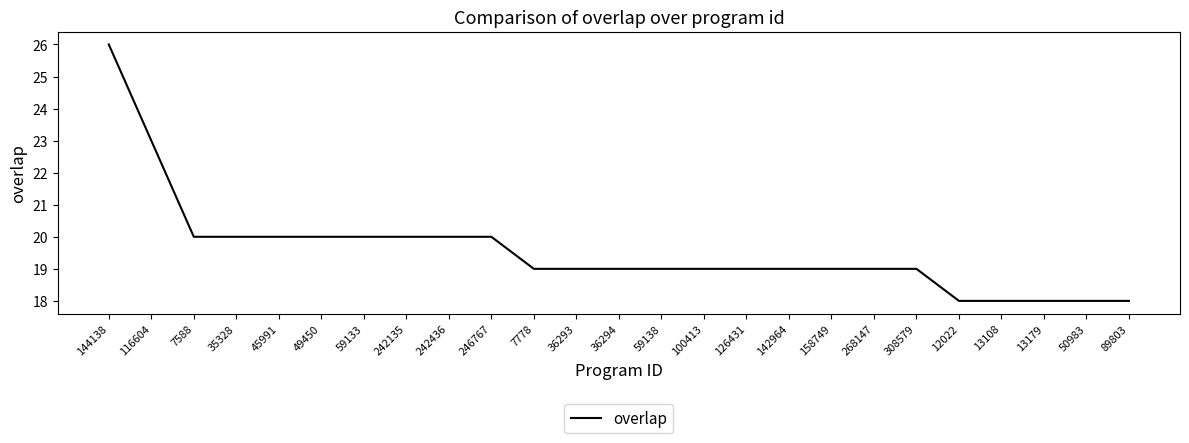

True or false: the data shows 20 at 35328.

True